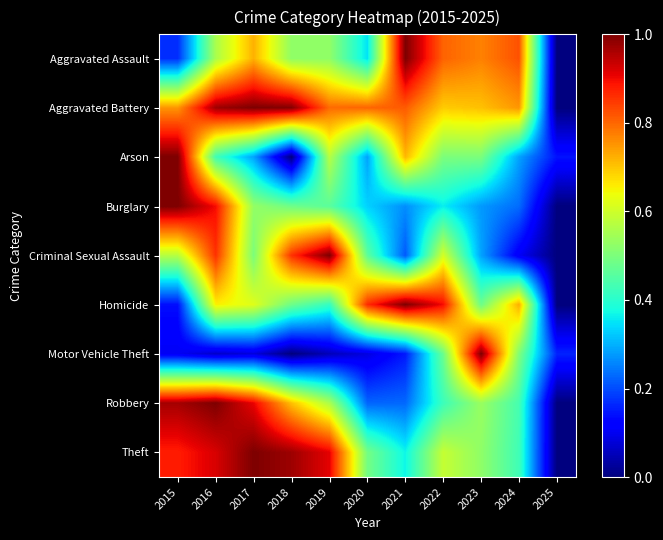

Which series has the largest range (max minus min)?

Aggravated Assault